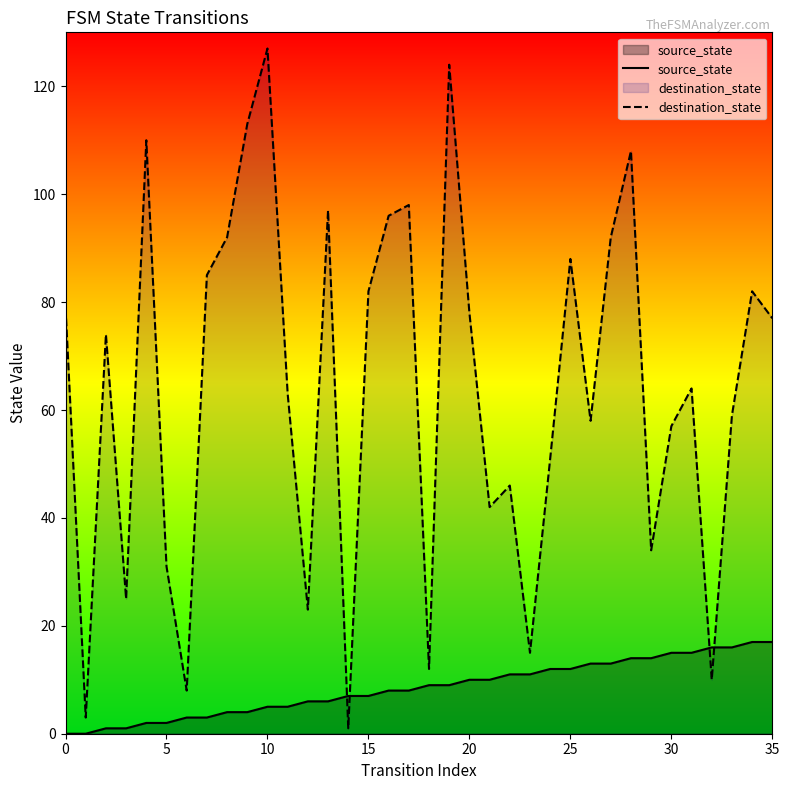

At 15, list the series in order from largest to smallest.

destination_state, source_state